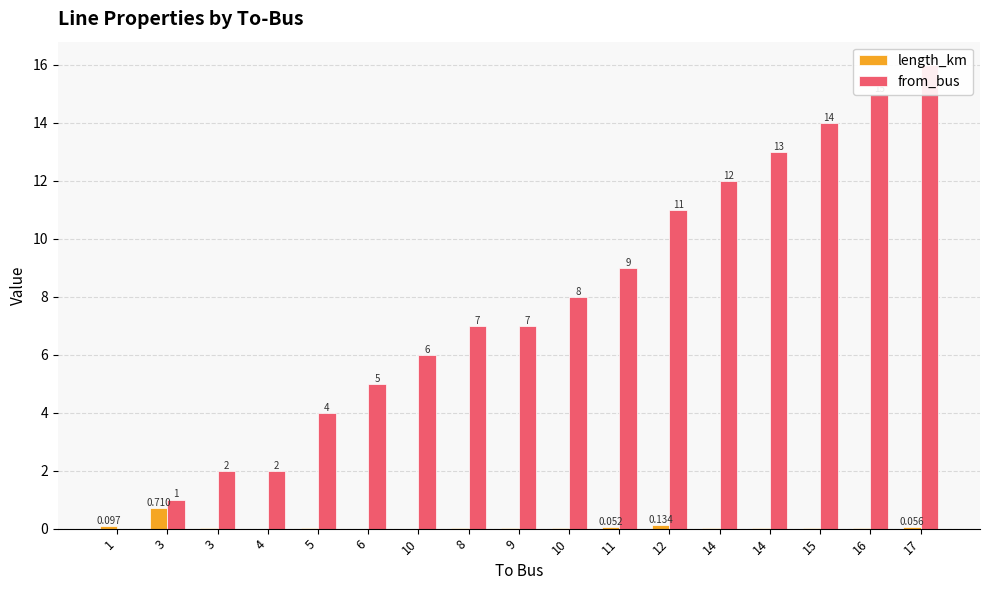

Rank the series by their maximum value, from lowest to highest.

length_km, from_bus